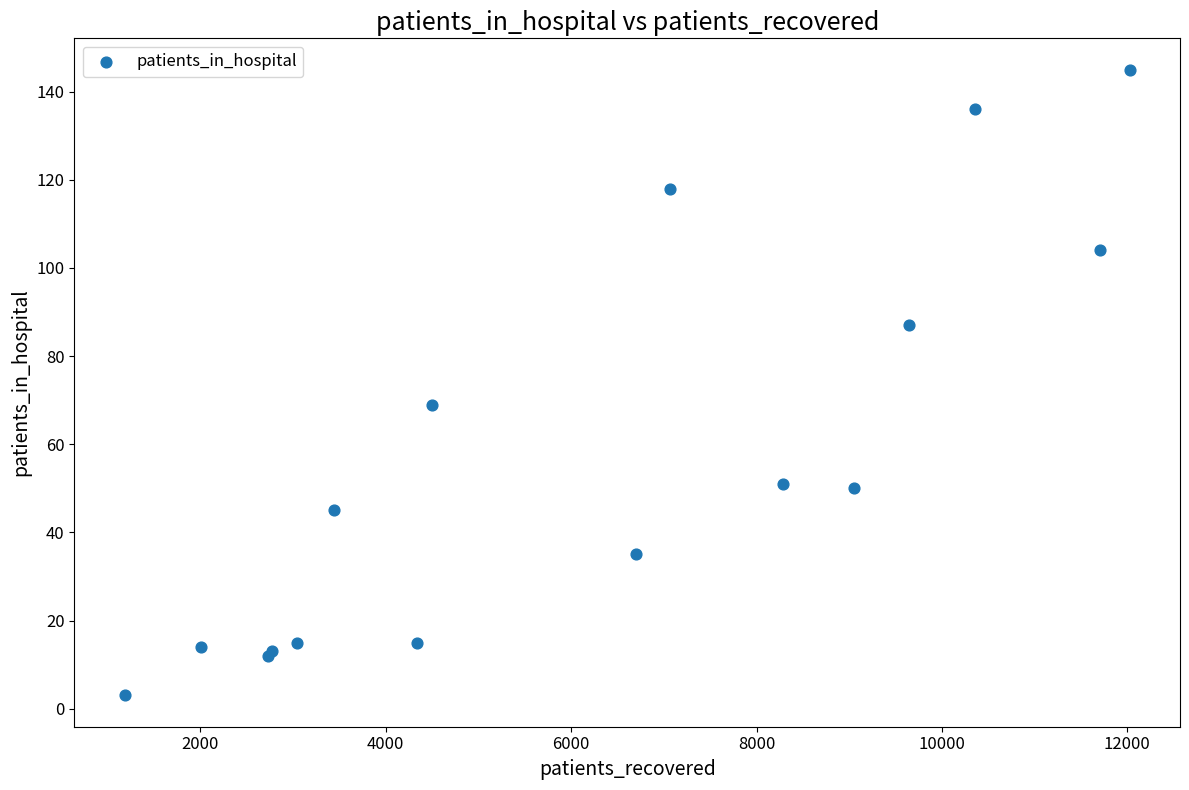

What Y value in the scatter plot is closest to 74?

69